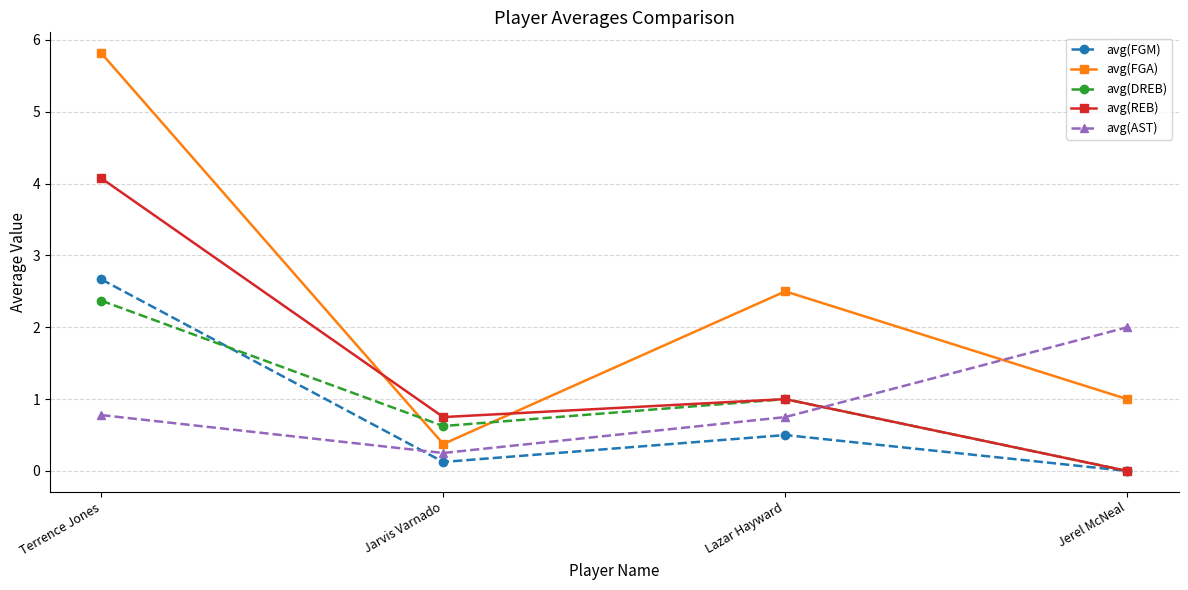

What is the spread (max minus min) of values at Terrence Jones?

5.0